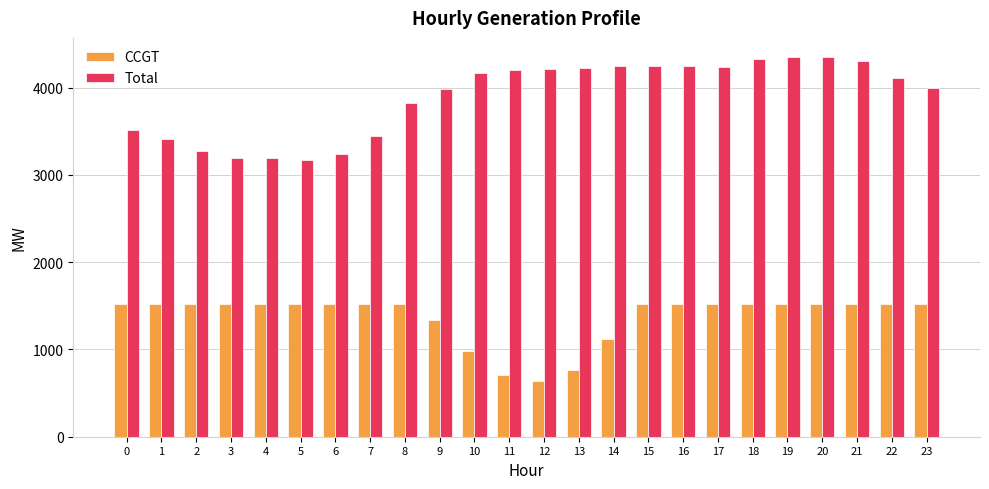

Is the value of CCGT at 10 greater than the value of Total at 17?

No